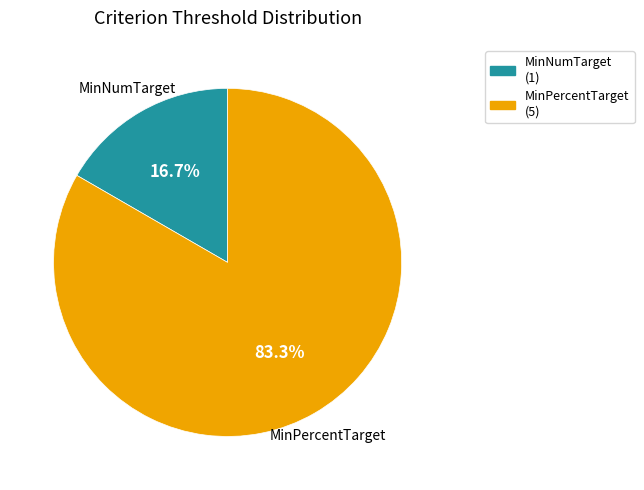

What percentage is the MinPercentTarget slice, to the nearest percent?

83%